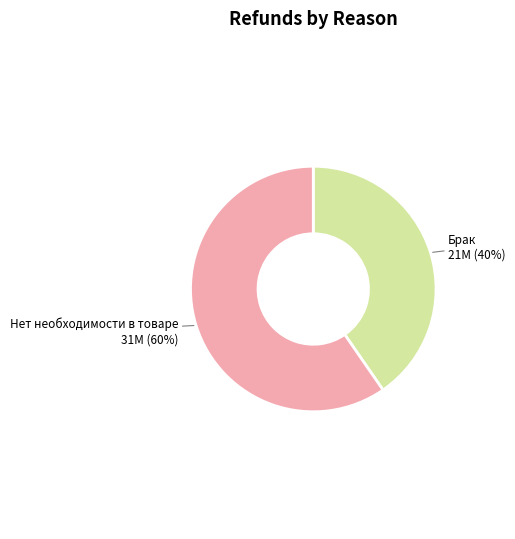

To the nearest percent, what portion does Брак represent?

40%